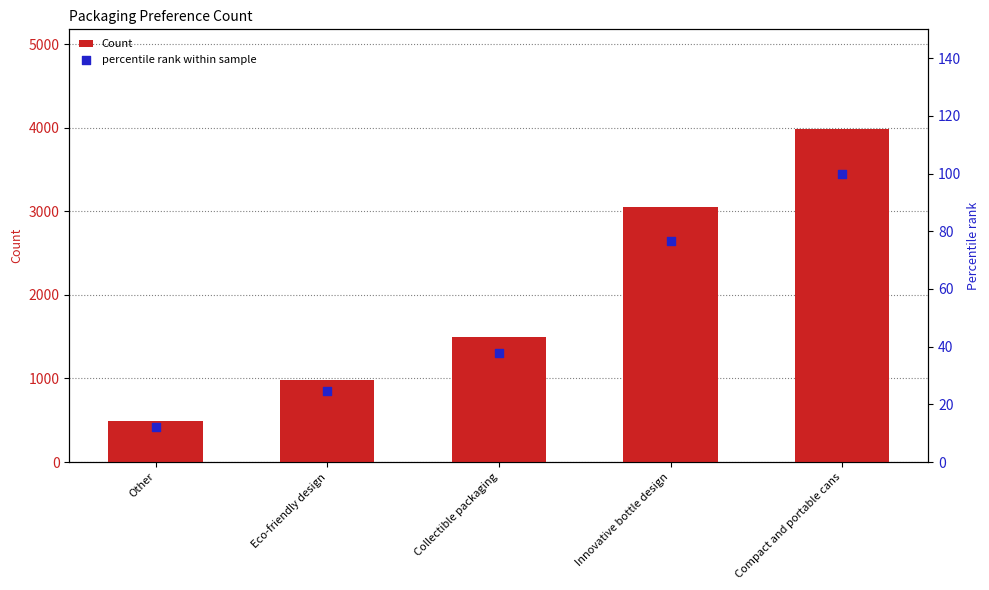

Which series contains the lowest Y value?

percentile rank within sample